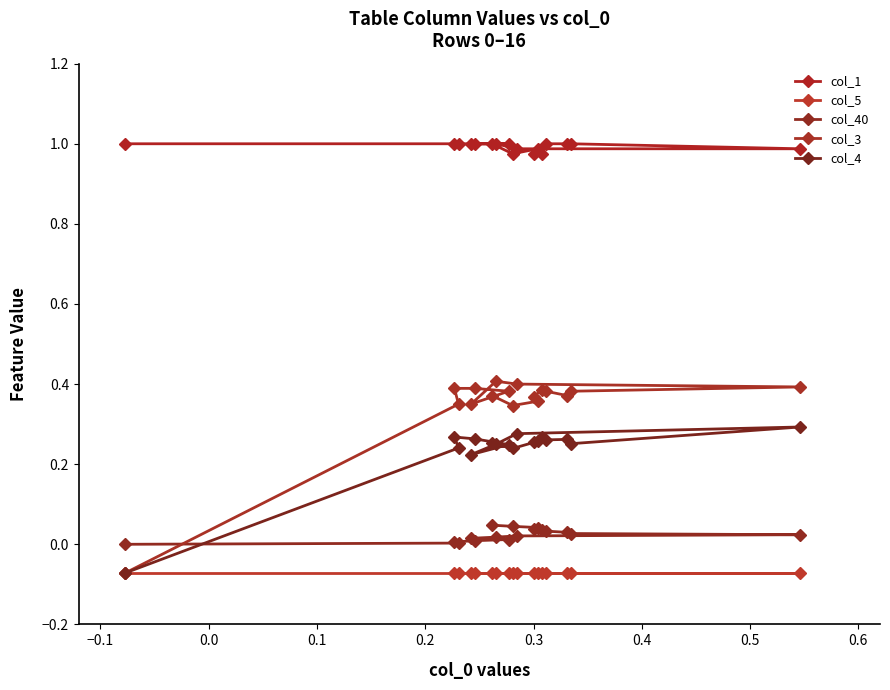

What is the maximum value for col_4?

0.3